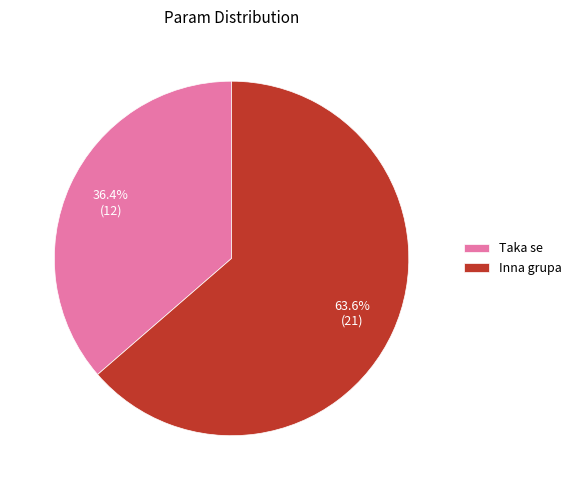

Approximately how many times larger is the value at Taka se compared to Inna grupa?

0.6